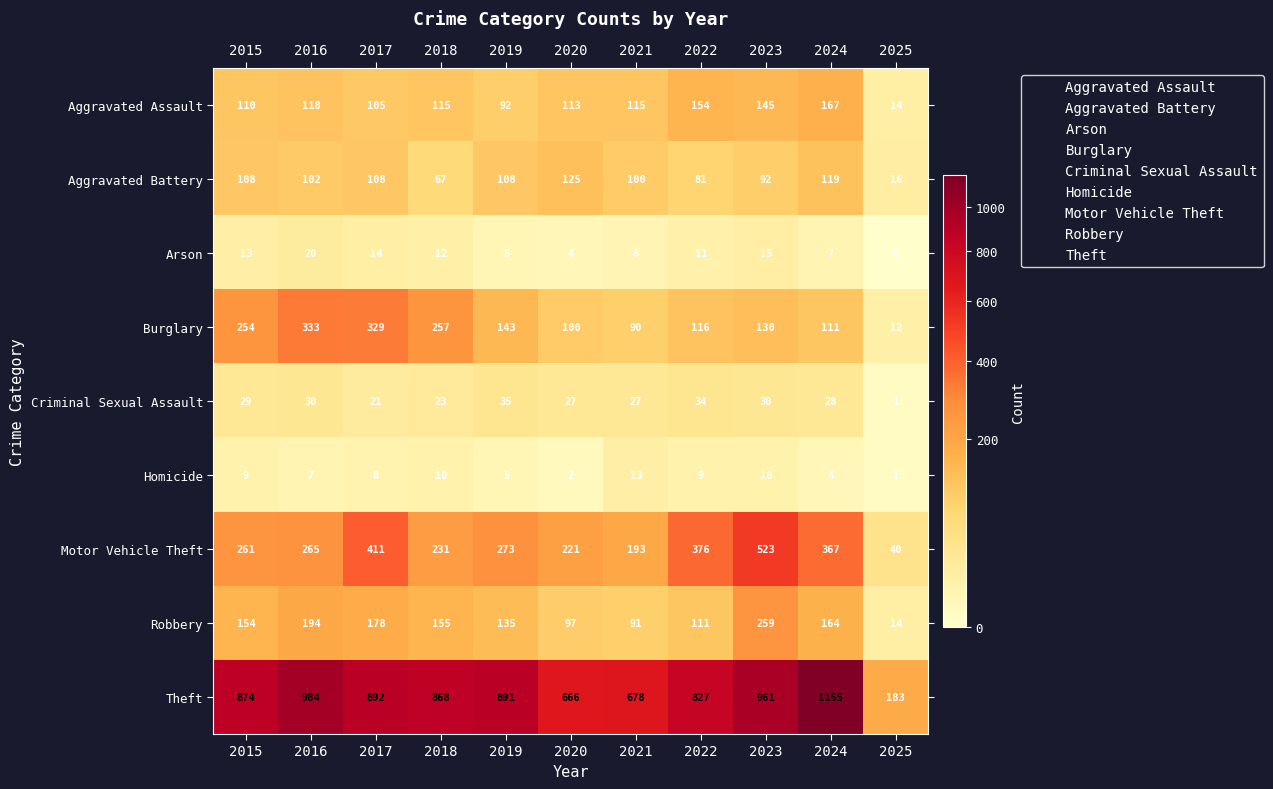

At which category is the sum across all series the highest?

2023